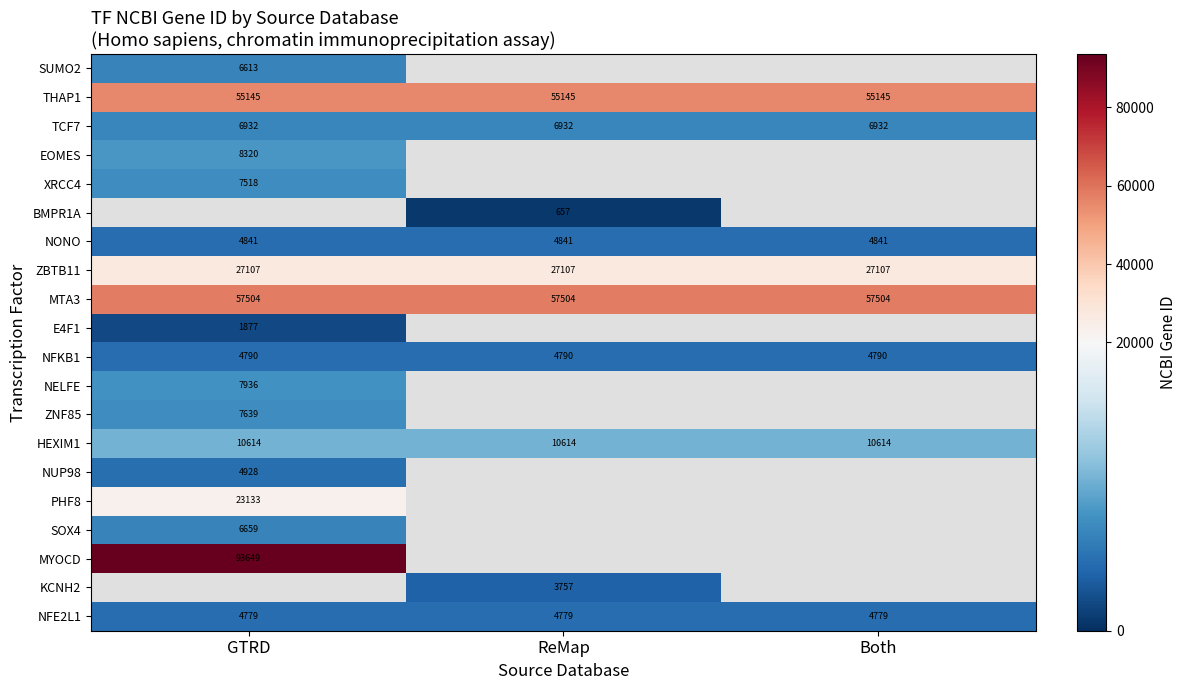

The value of NFKB1 at GTRD is 3178. True or false?

False